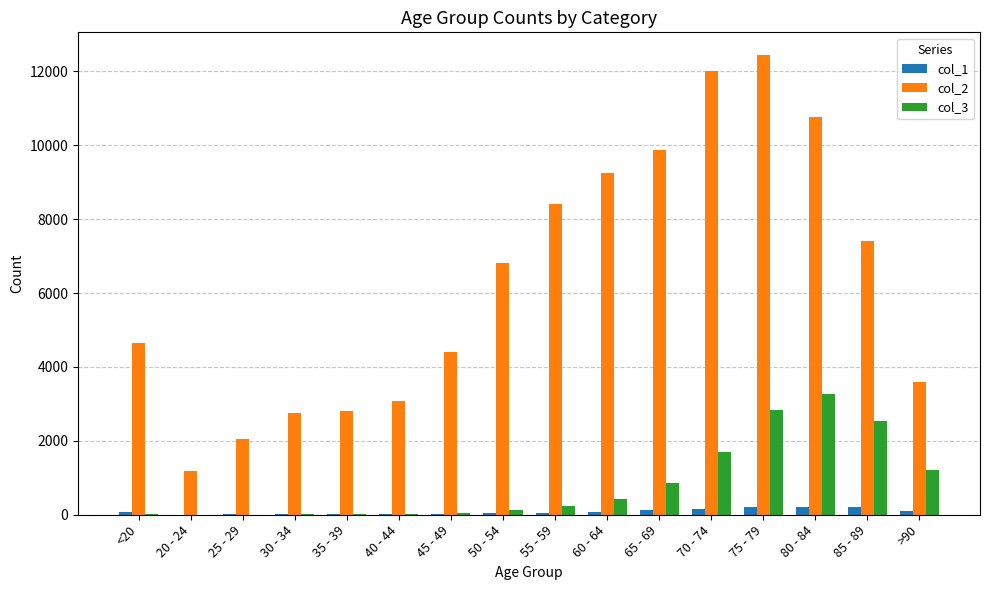

What is the sum of the col_1 values at >90 and 25 - 29?

107